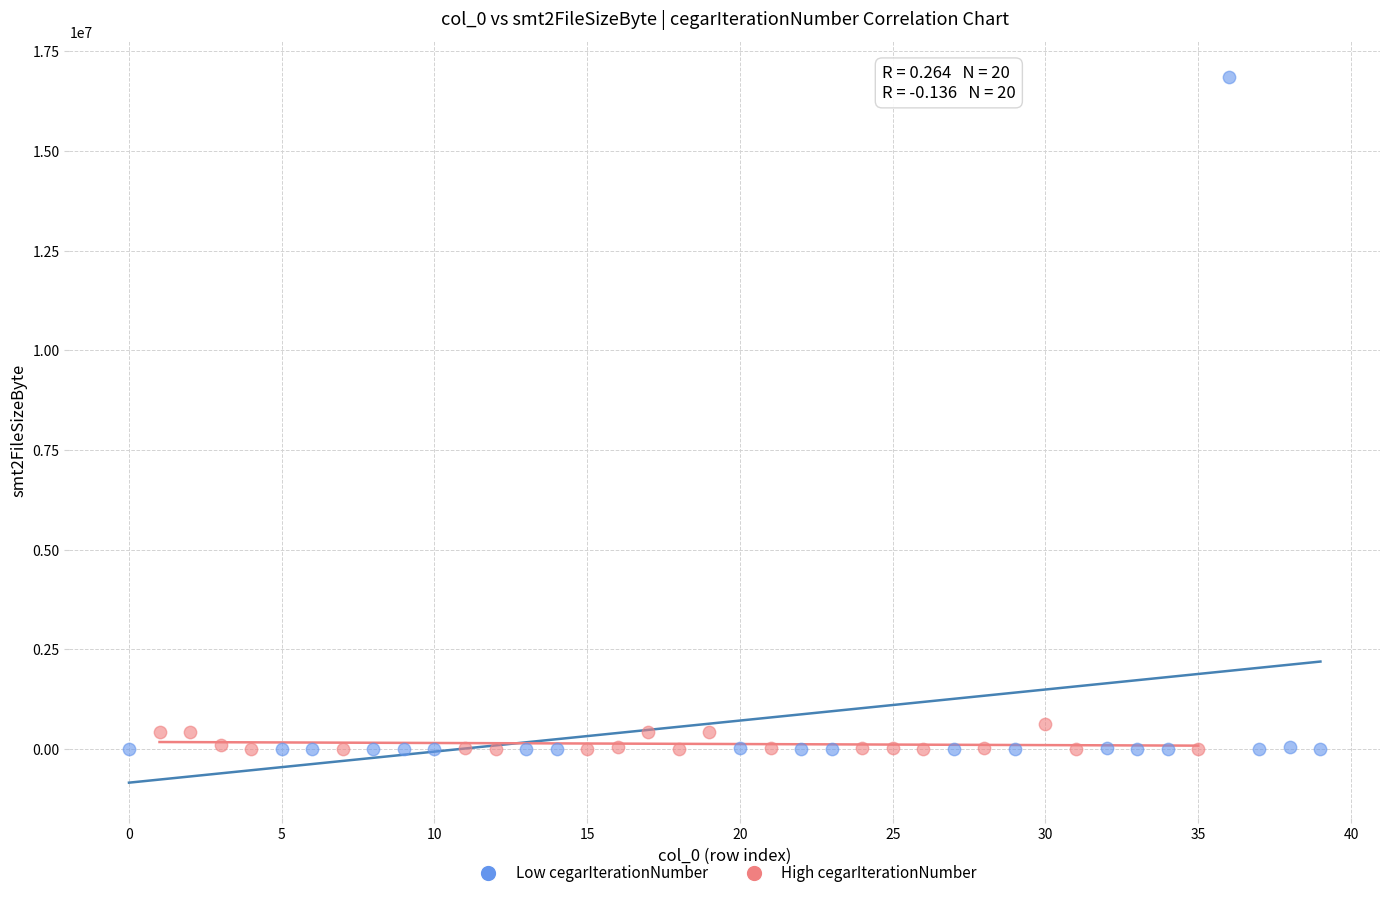

Which series has the widest spread of Y values?

Low cegarIterationNumber